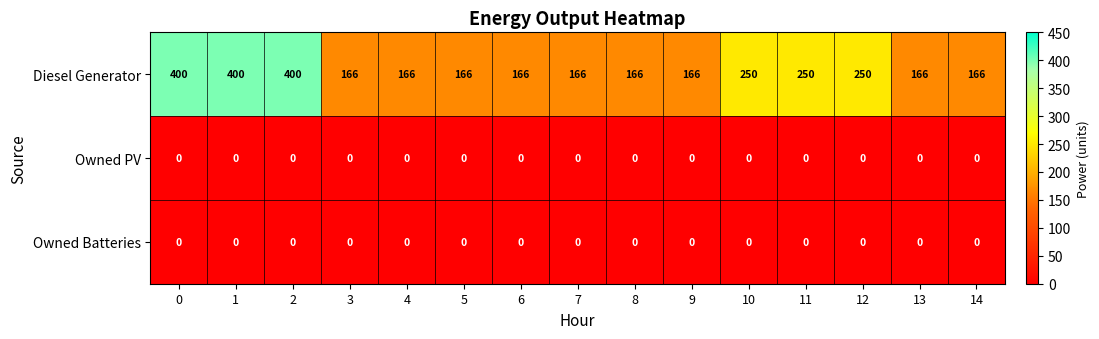

What is the sum of all Diesel Generator values?

3444